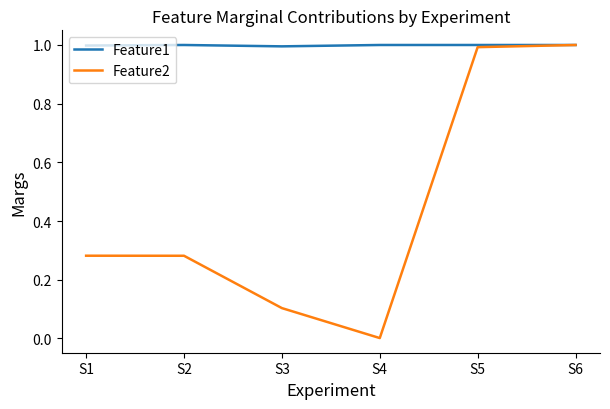

Rank the series by their average value, from lowest to highest.

Feature2, Feature1